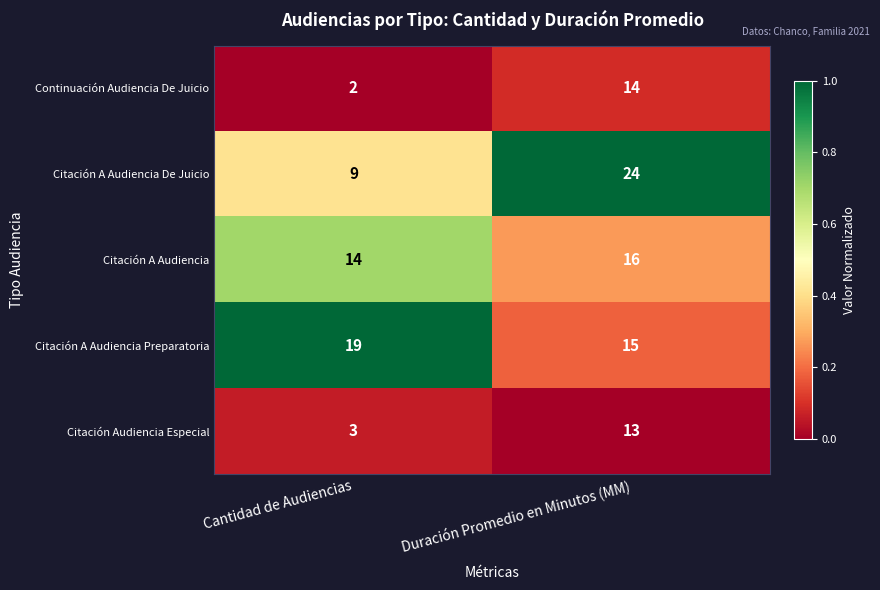

List the series in order of their peak value, highest first.

Citación A Audiencia De Juicio, Citación A Audiencia Preparatoria, Citación A Audiencia, Continuación Audiencia De Juicio, Citación Audiencia Especial